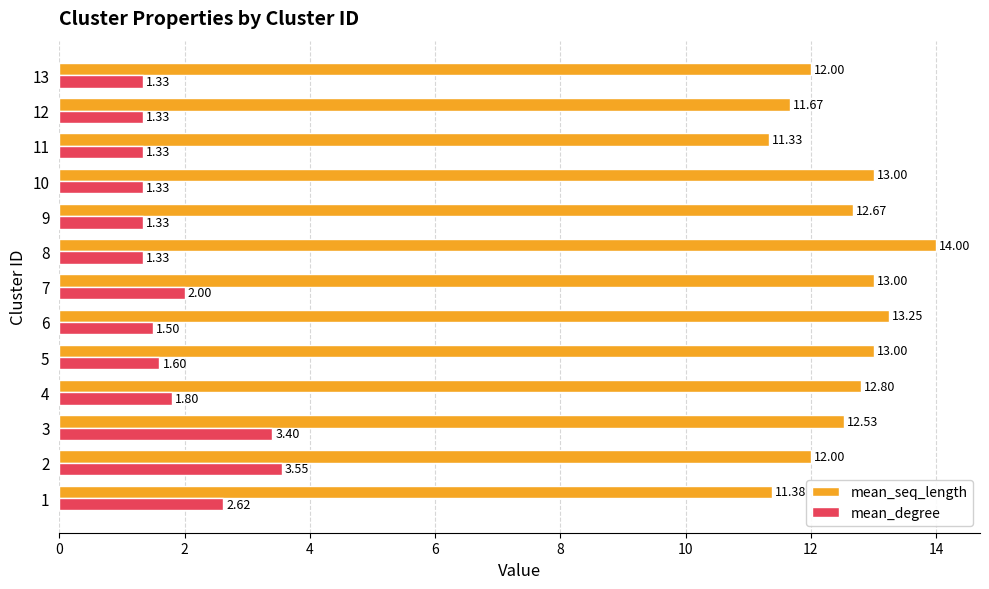

List the series in order of their overall mean, lowest first.

mean_degree, mean_seq_length